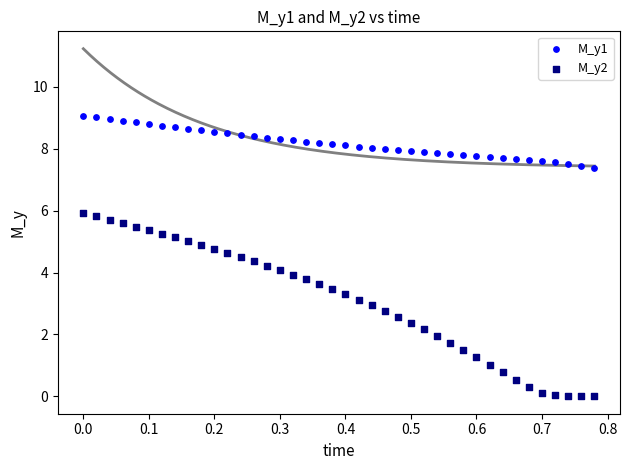

Which series has the largest Y range (max minus min)?

M_y2